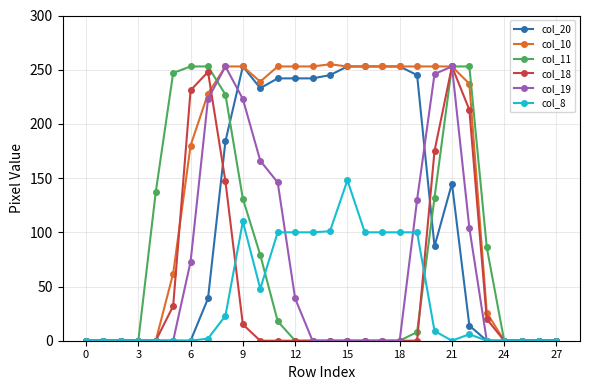

Does the chart have visible grid lines?

Yes